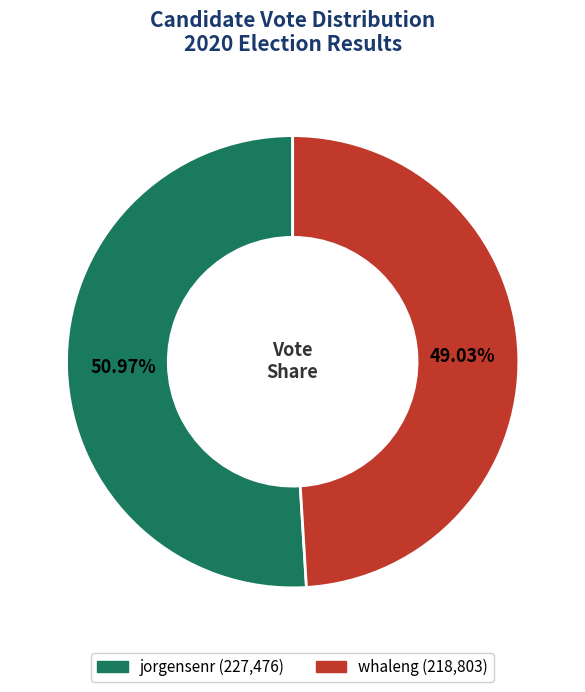

Rank the categories by value from lowest to highest.

whaleng, jorgensenr